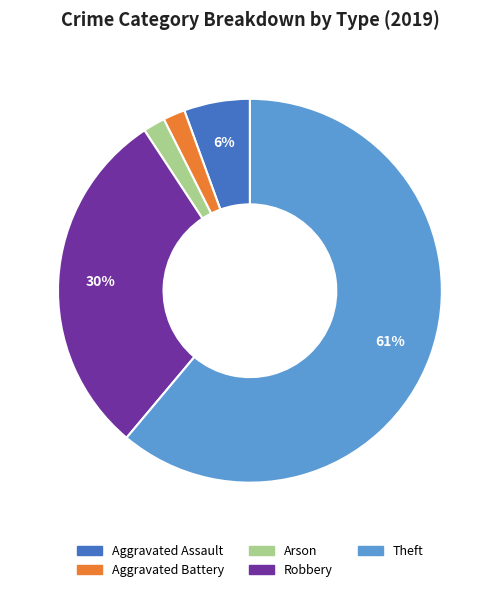

Does Aggravated Battery account for over 50% of the chart?

No